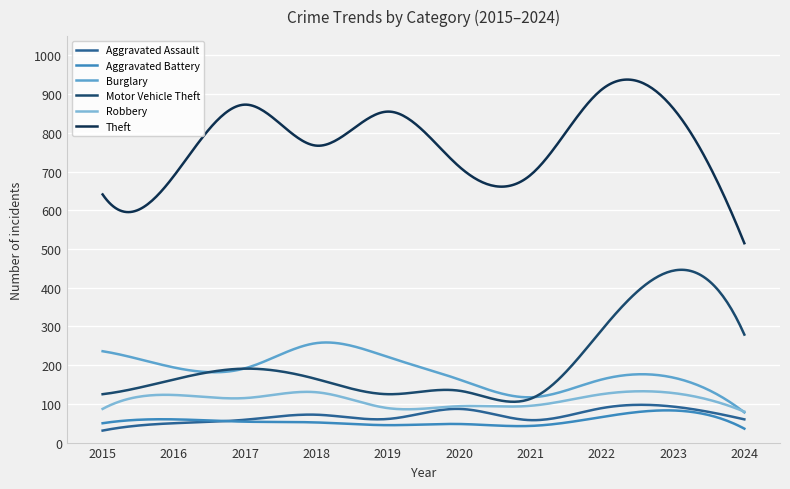

What are all the series names shown in the legend?

Aggravated Assault, Aggravated Battery, Burglary, Motor Vehicle Theft, Robbery, Theft